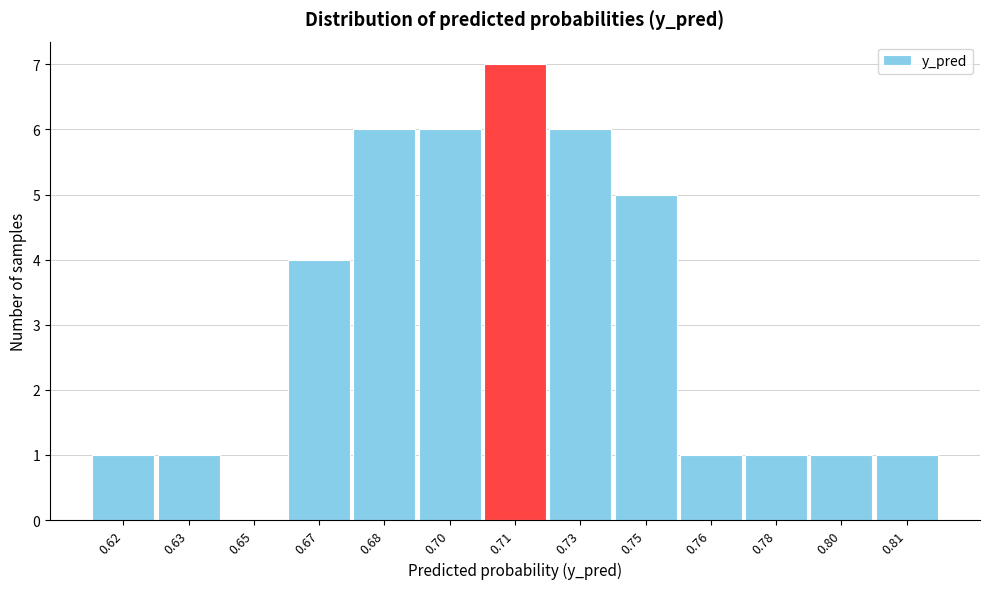

Reading right to left, transcribe all the data shown in this chart.

0.81=1	0.80=1	0.78=1	0.76=1	0.75=5	0.73=6	0.71=7	0.70=6	0.68=6	0.67=4	0.65=0	0.63=1	0.62=1